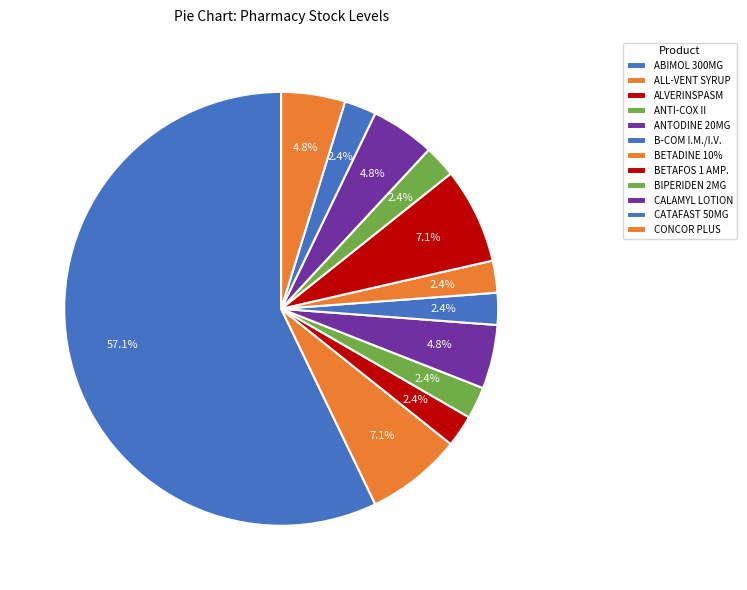

Combined, do BIPERIDEN 2MG and B-COM I.M./I.V. account for over 50%?

No